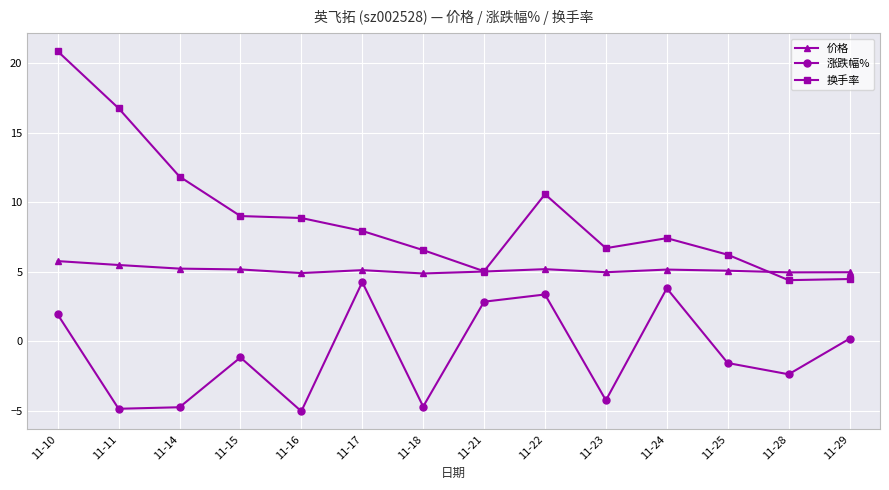

At which label does 换手率 first exceed 7?

11-10